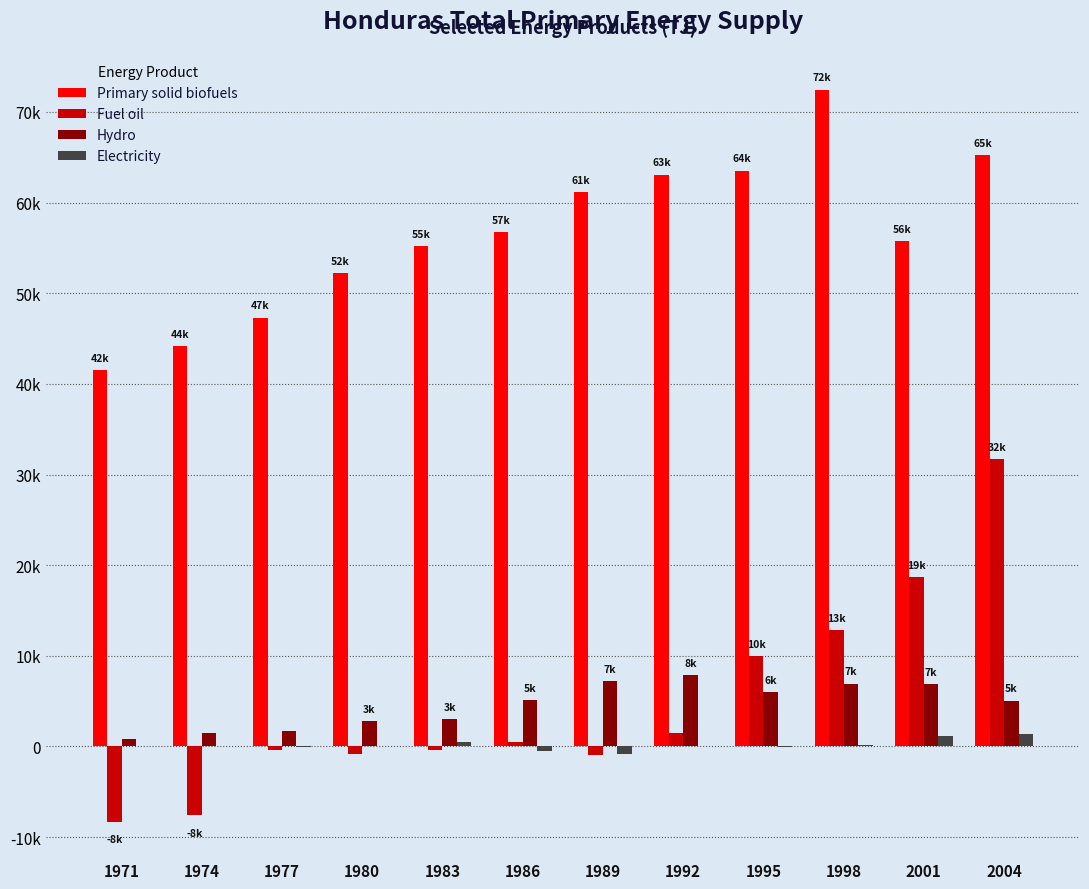

Reading right to left, extract all data points from this chart.

Primary solid biofuels: 65244	55762	72459	63520	63071	61113	56733	55168	52225	47308	44194	41507
Fuel oil: 31678	18693	12864	9929	1447	-965	523	-402	-844	-442	-7598	-8281
Hydro: 5045	6856	6924	6024	7893	7180	5142	2992	2816	1689	1440	871
Electricity: 1357	1109	158	-65	14	-825	-533	526	14	-32	0	0